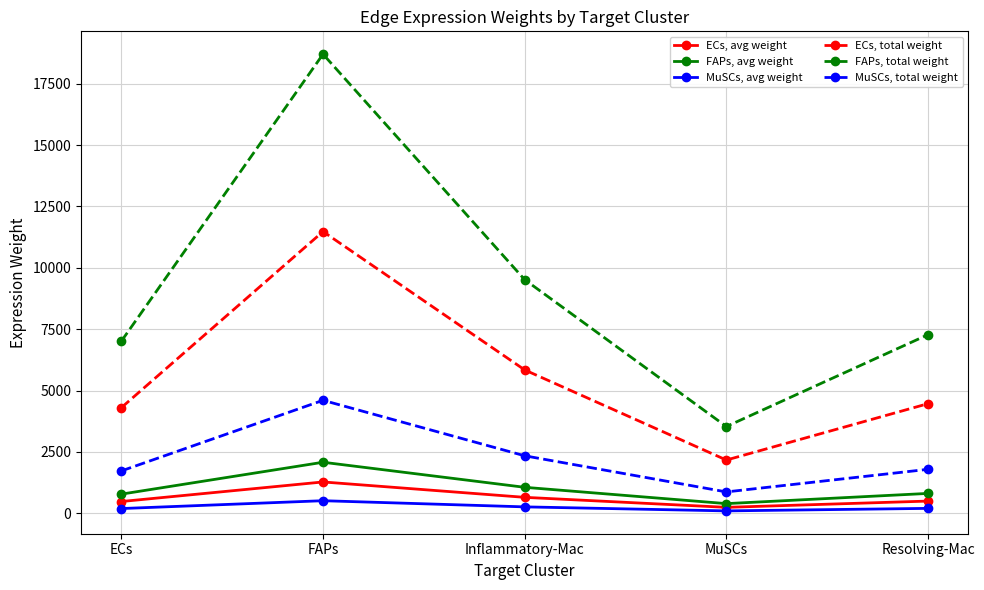

Where is the first local minimum for ECs, avg weight?

MuSCs